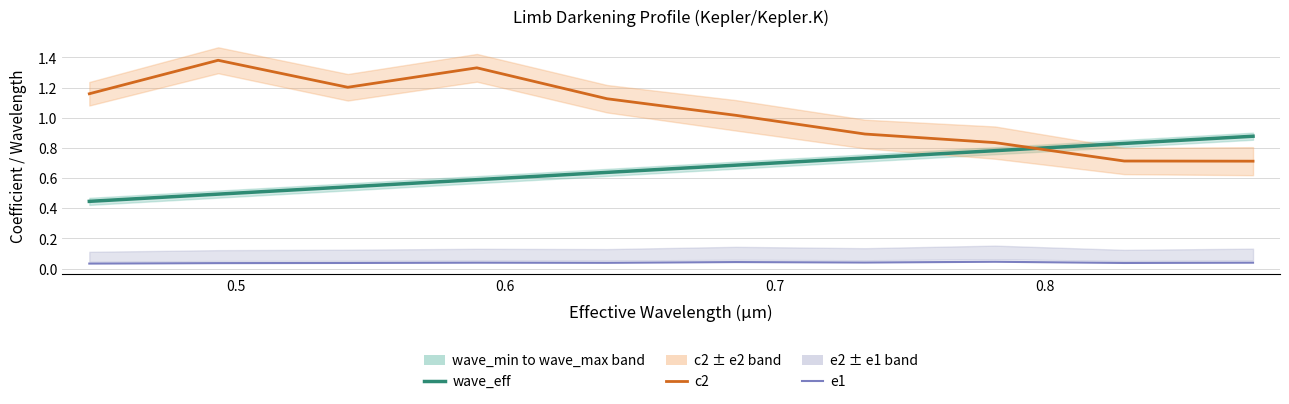

At which category does c2 reach its first local peak?

0.5